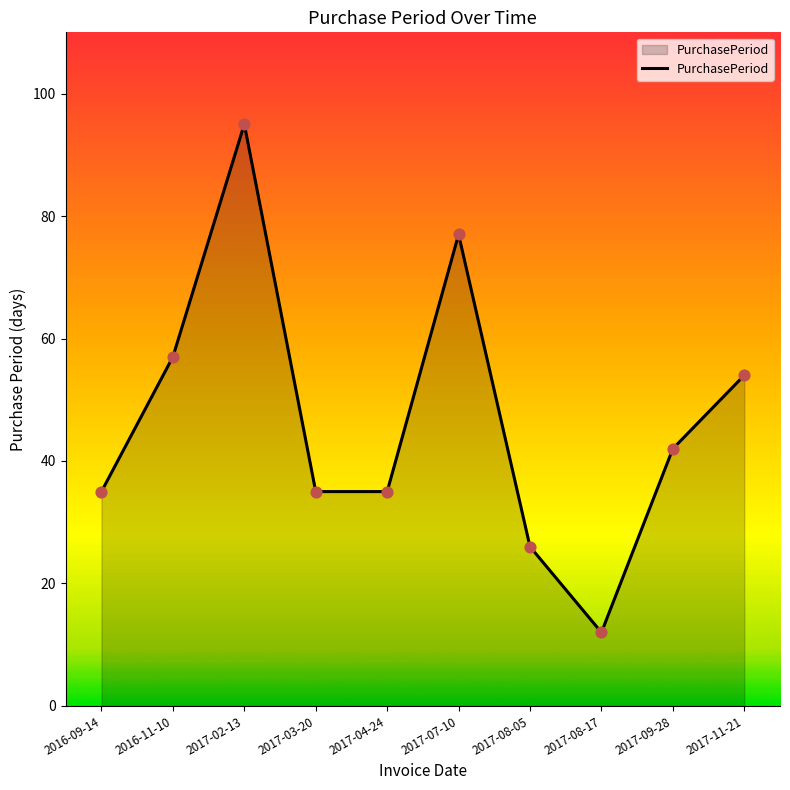

What is the ratio of the value at 2017-08-05 to the value at 2017-11-21?

0.5